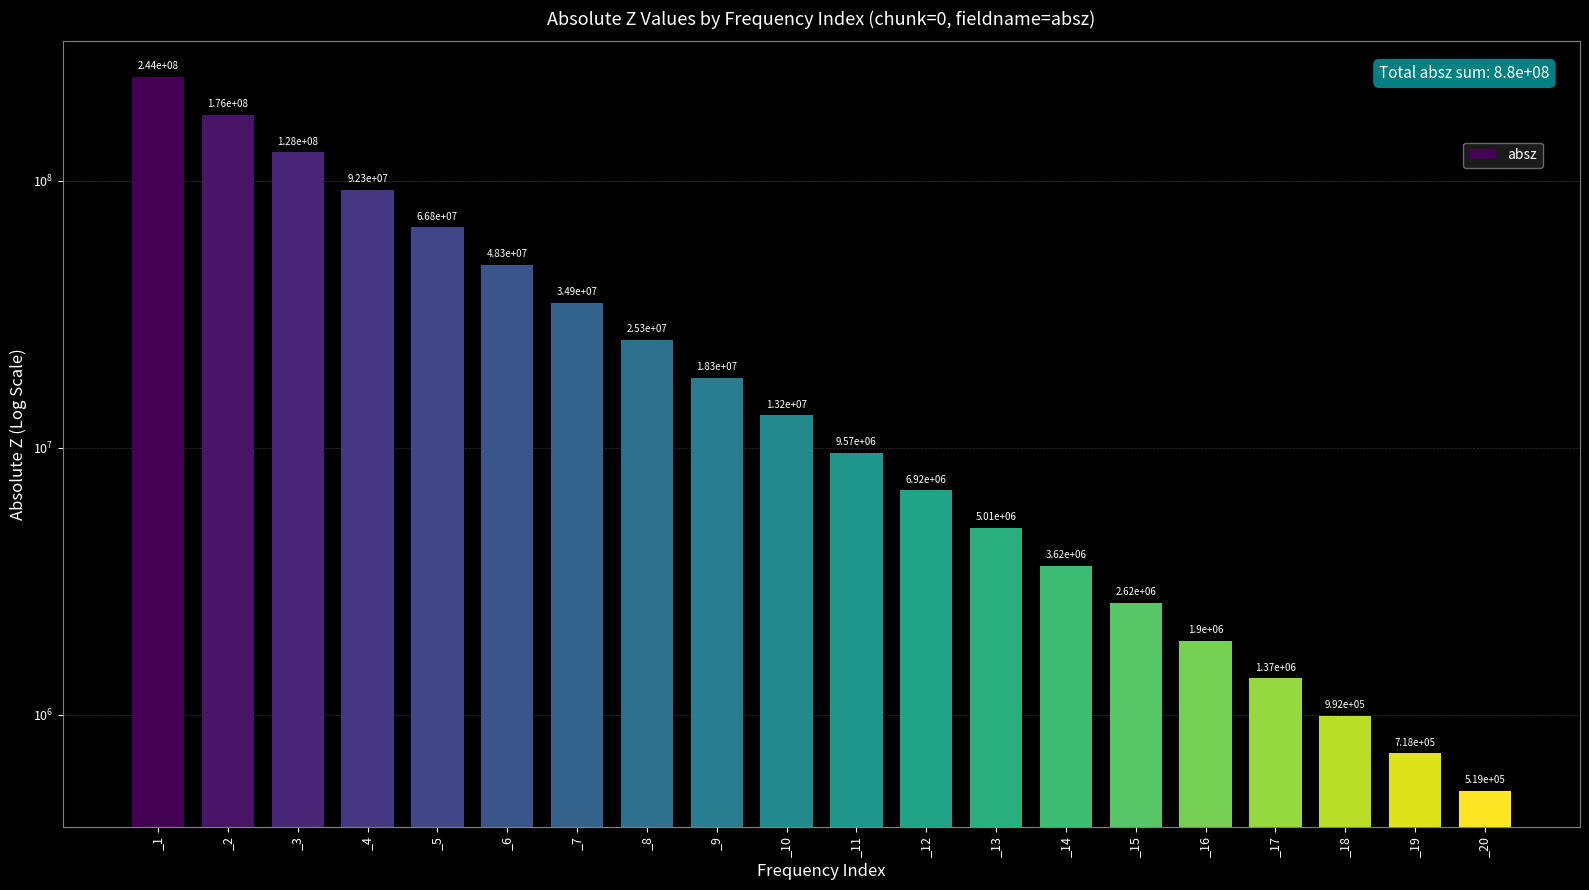

Between _3 and _17, which is larger?

_3